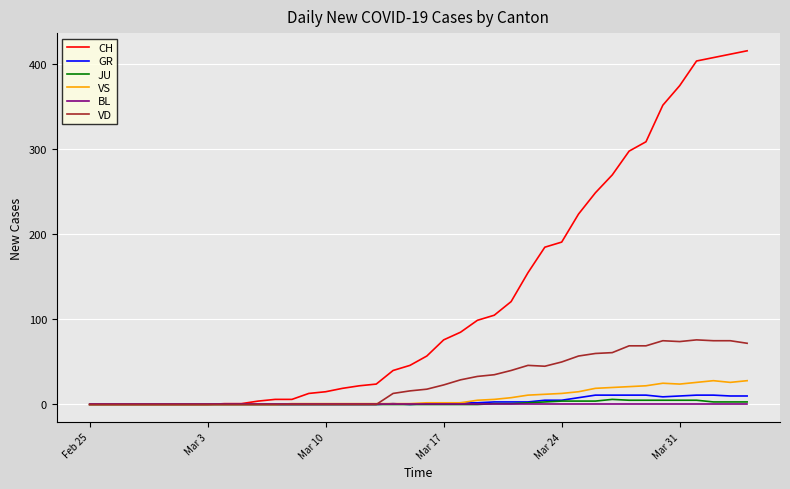

What are all the series names shown in the legend?

CH, GR, JU, VS, BL, VD